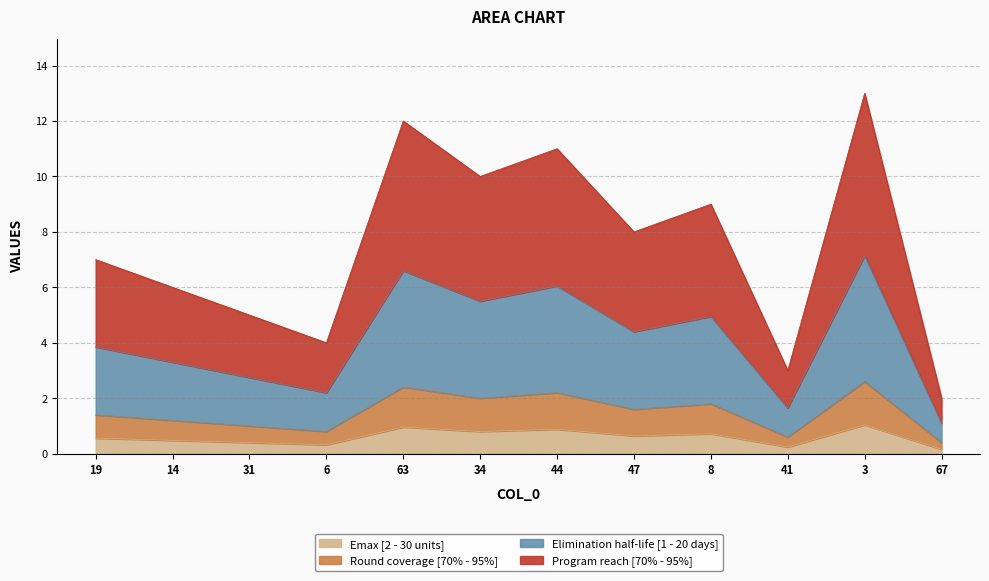

What is the smallest value displayed?

0.4